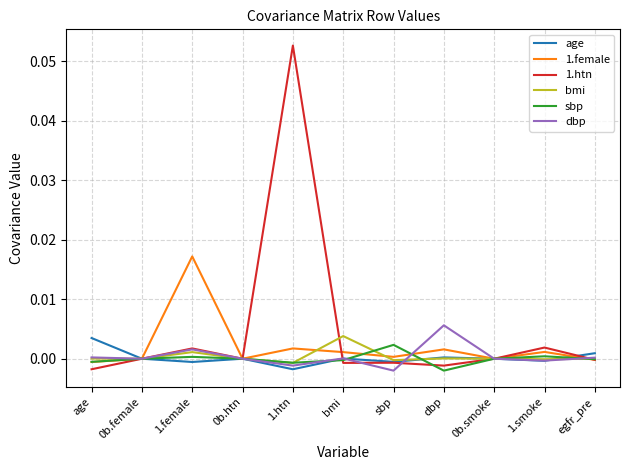

At which category is the sum across all series the highest?

1.htn